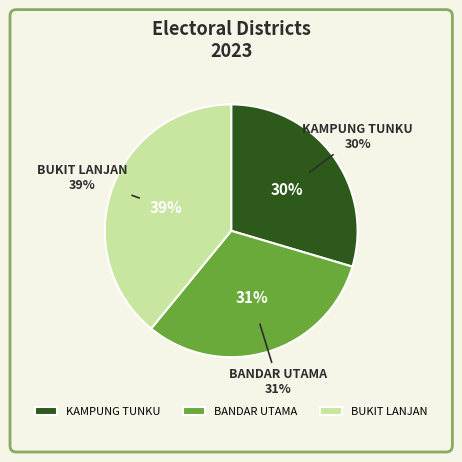

What is the smallest slice in the pie chart?

KAMPUNG TUNKU